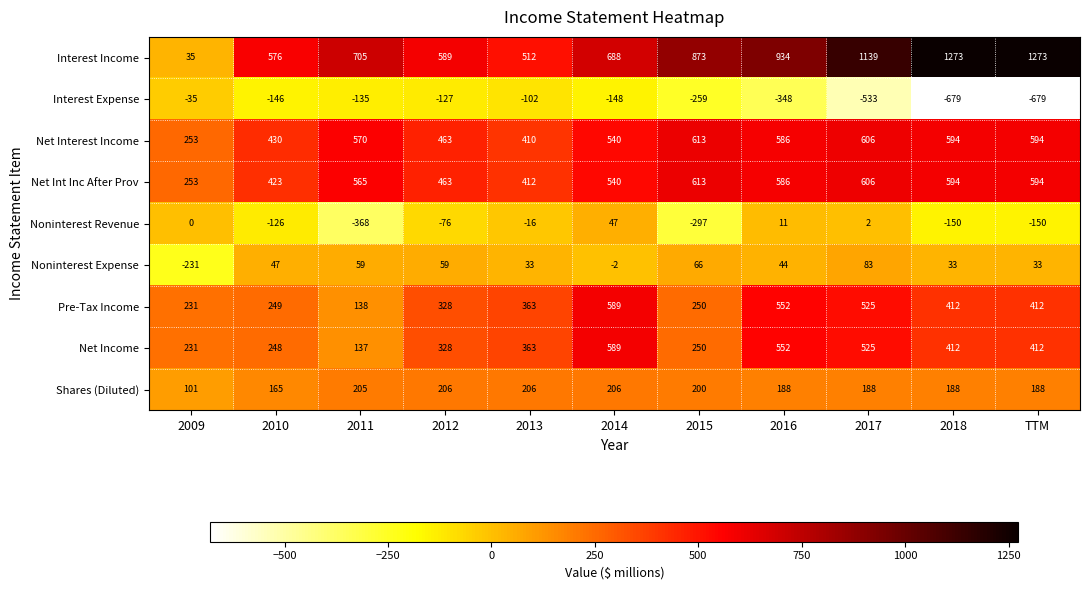

What is the total value across all series at 2014?

3049